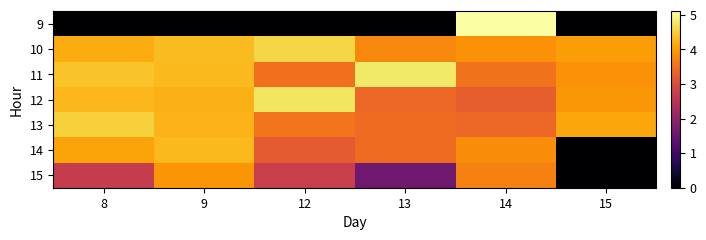

At which category does the chart reach its peak across all series?

14